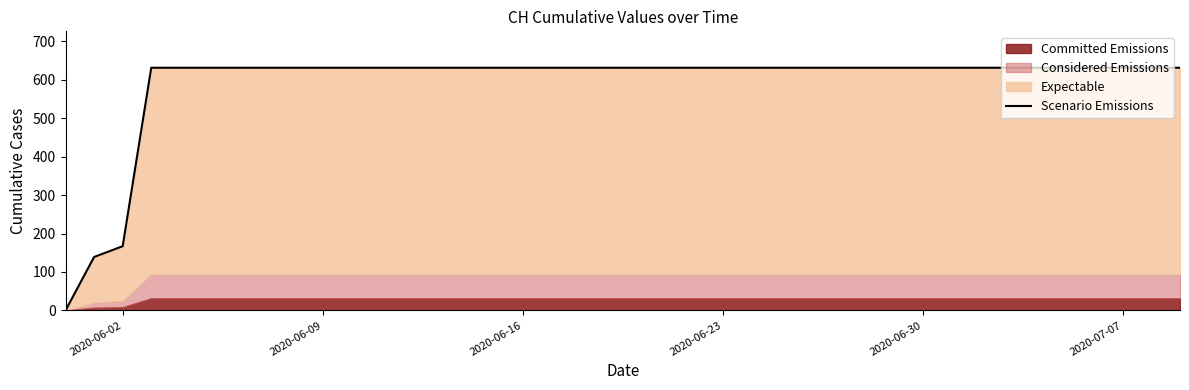

Which label corresponds to the smallest value in the chart?

2020-06-02